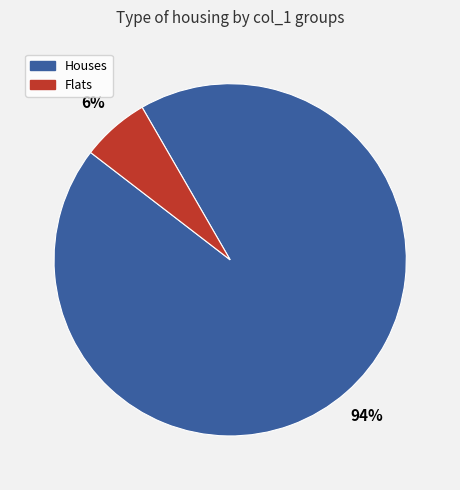

Is there a majority slice in this chart?

Yes